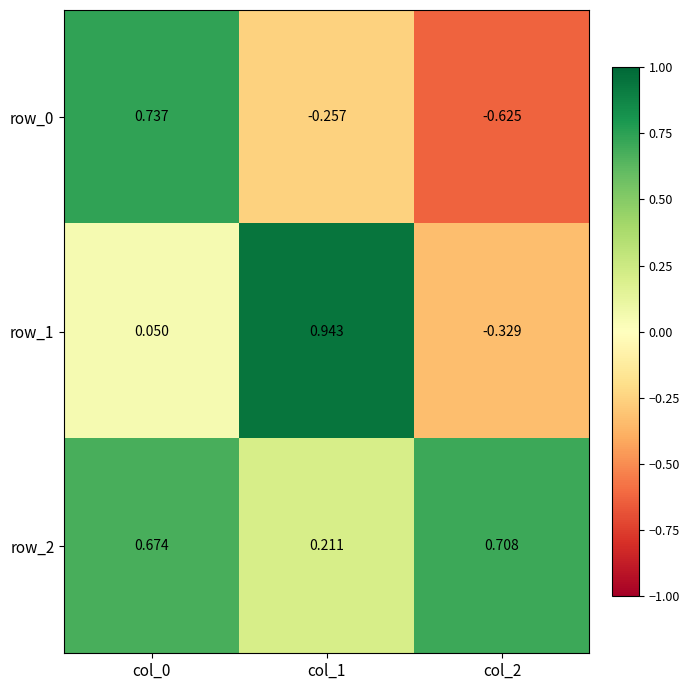

What is the total value across all series at col_2?

-0.2